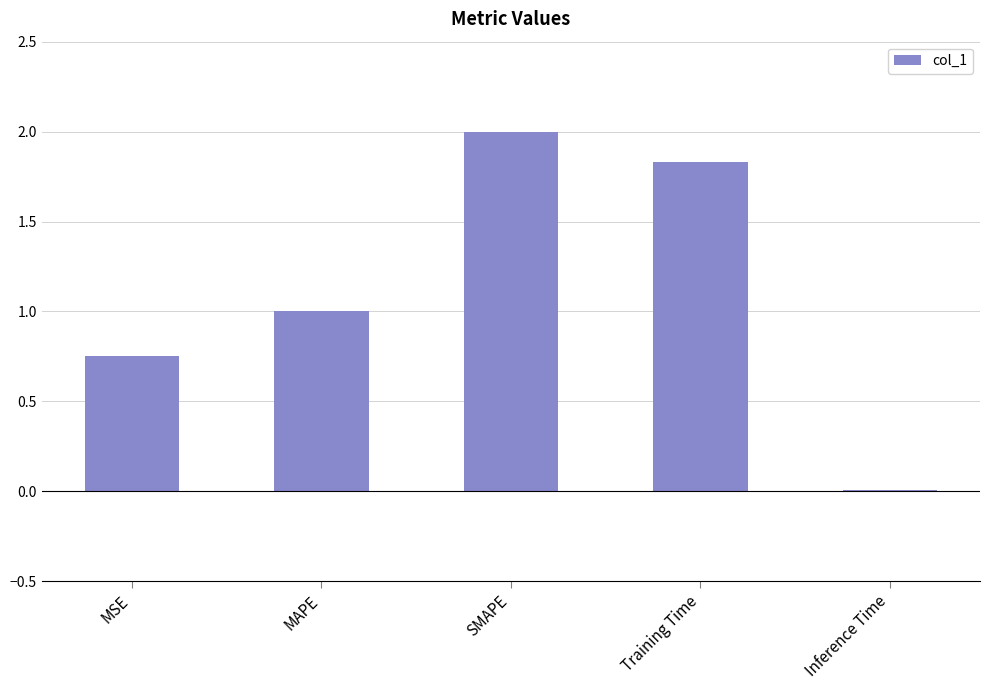

Where is the data nearest to the value 1?

MAPE